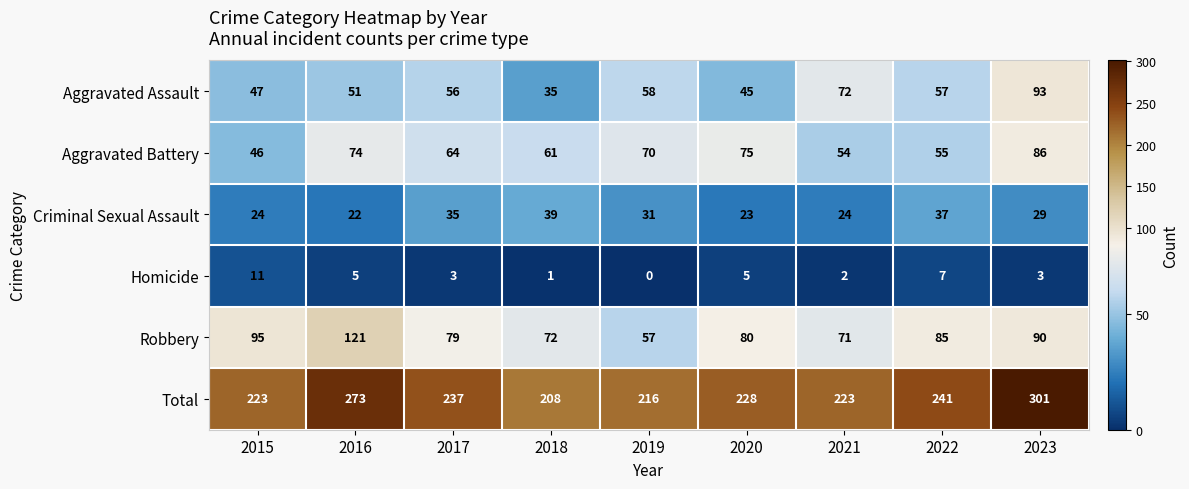

What is the difference between the Total values at 2021 and 2023?

78